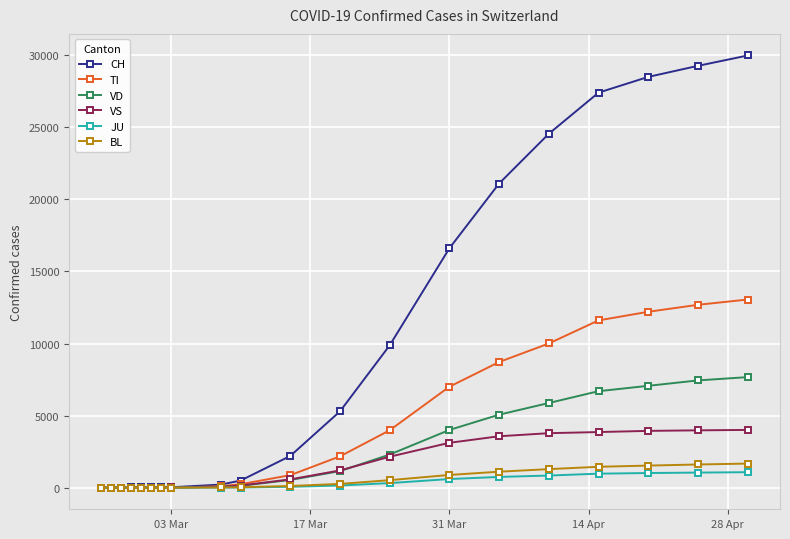

At how many categories does at least one series exceed 11124?

7